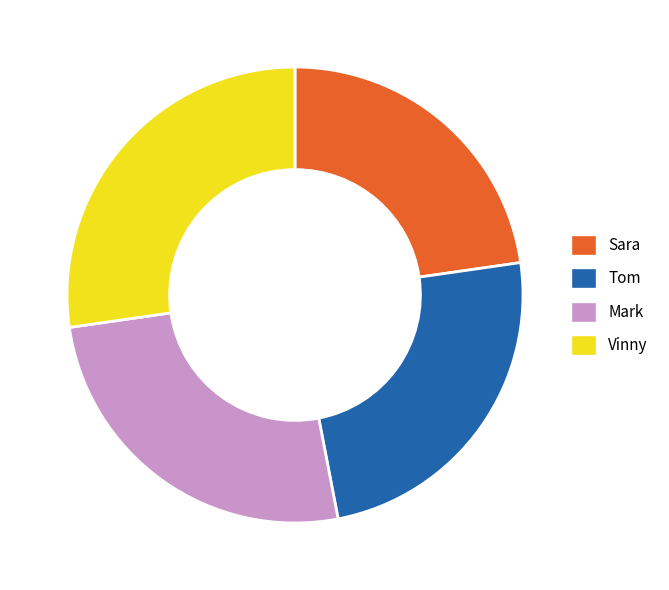

Does Mark represent more than half of the total?

No